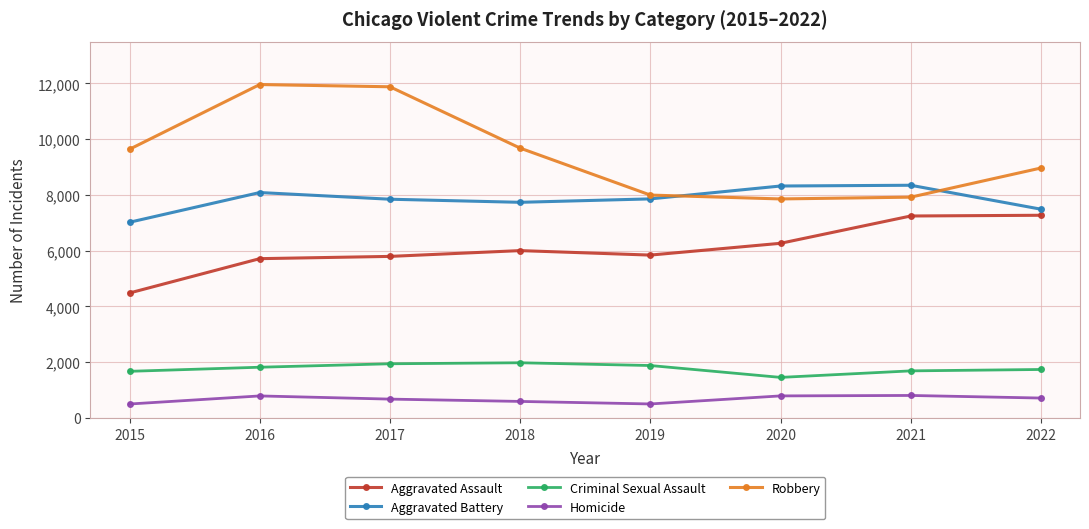

True or false: Homicide and Criminal Sexual Assault cross at least once.

False